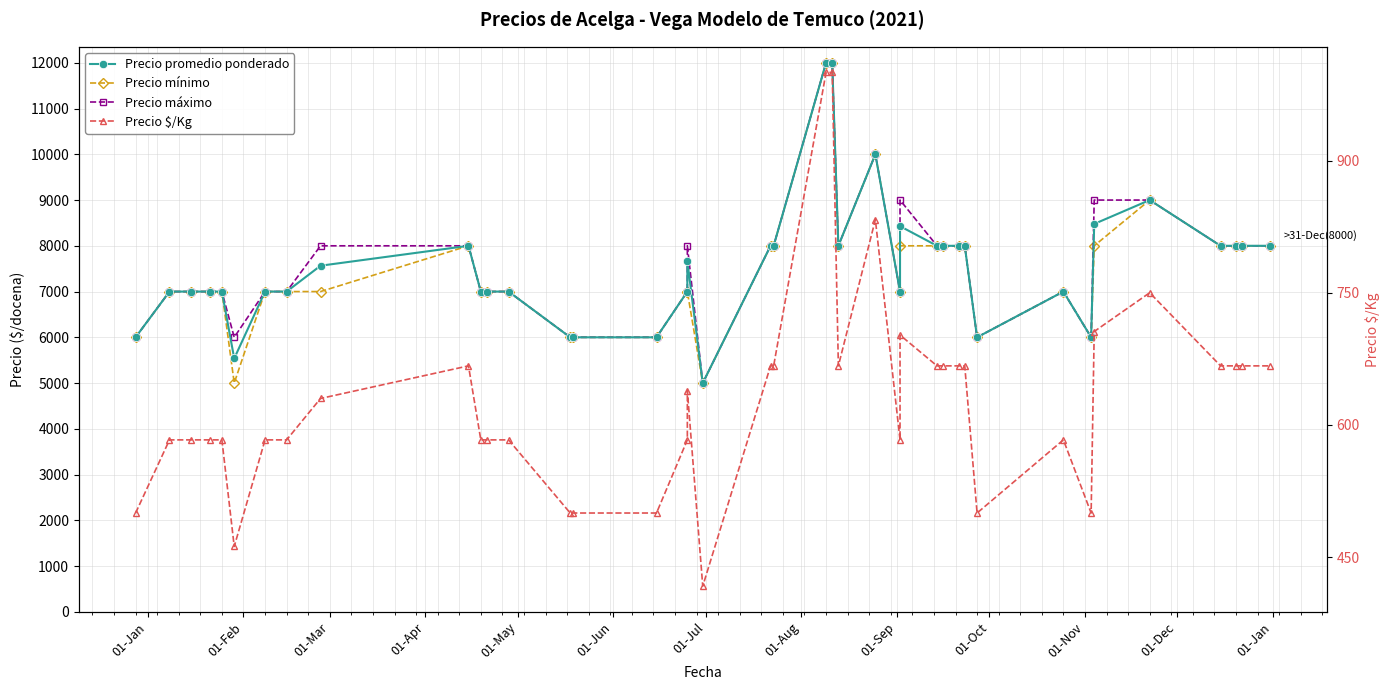

What is the maximum value shown in the chart?

12000